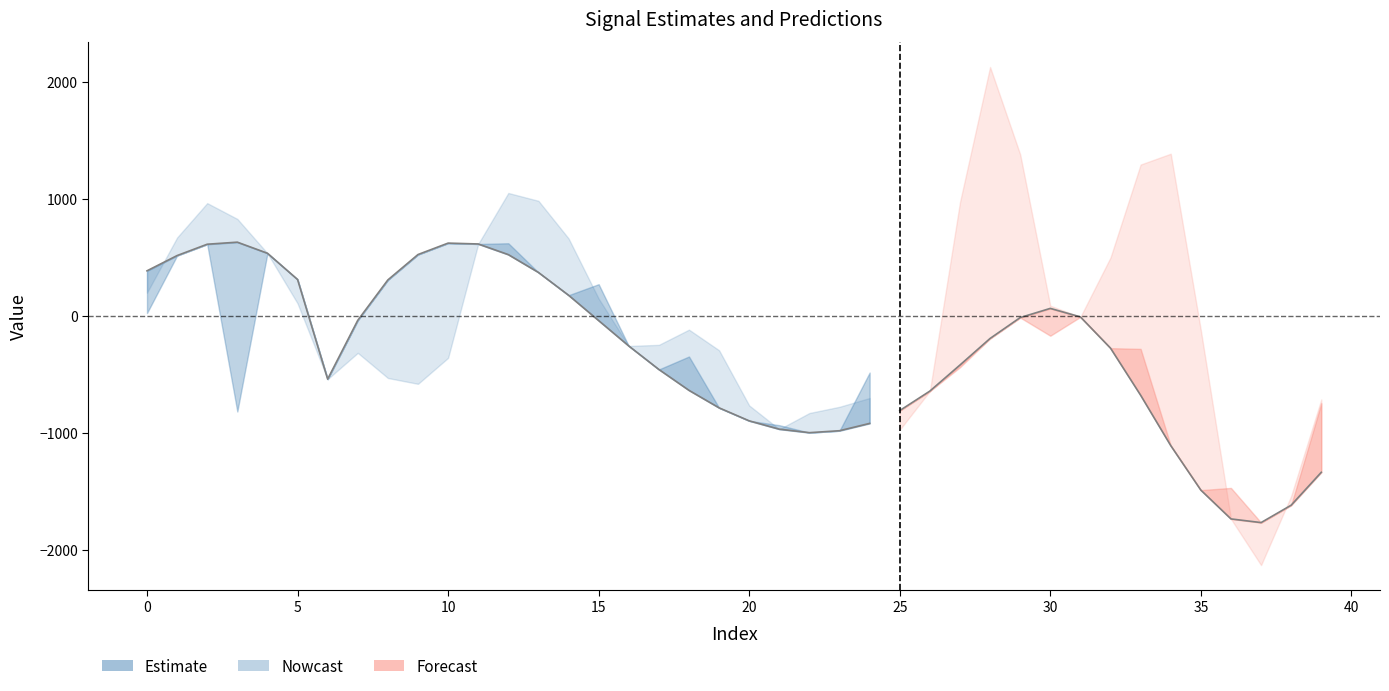

How many lines are shown in the chart?

3